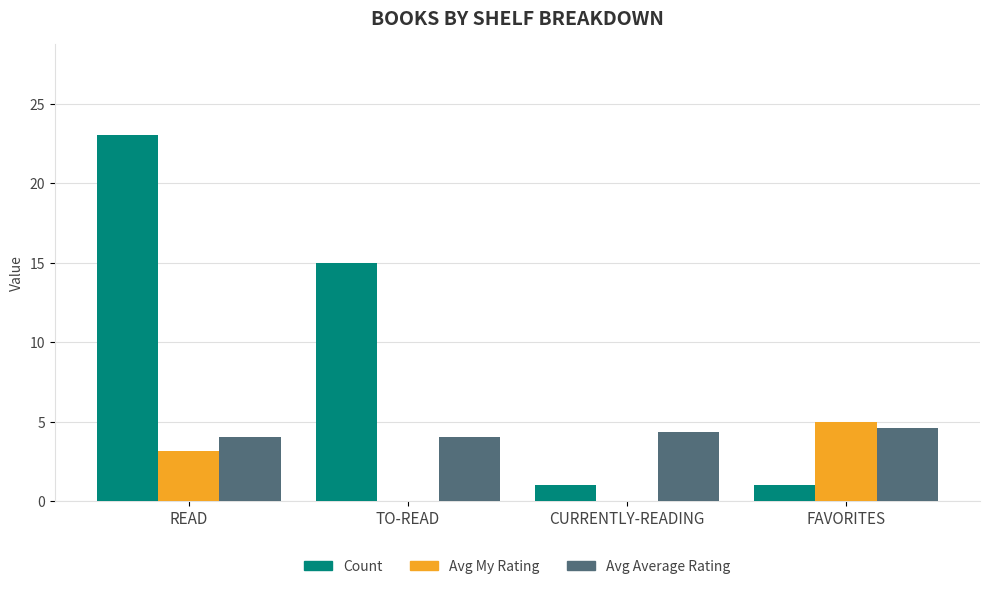

Read the Avg Average Rating value at TO-READ.

4.1